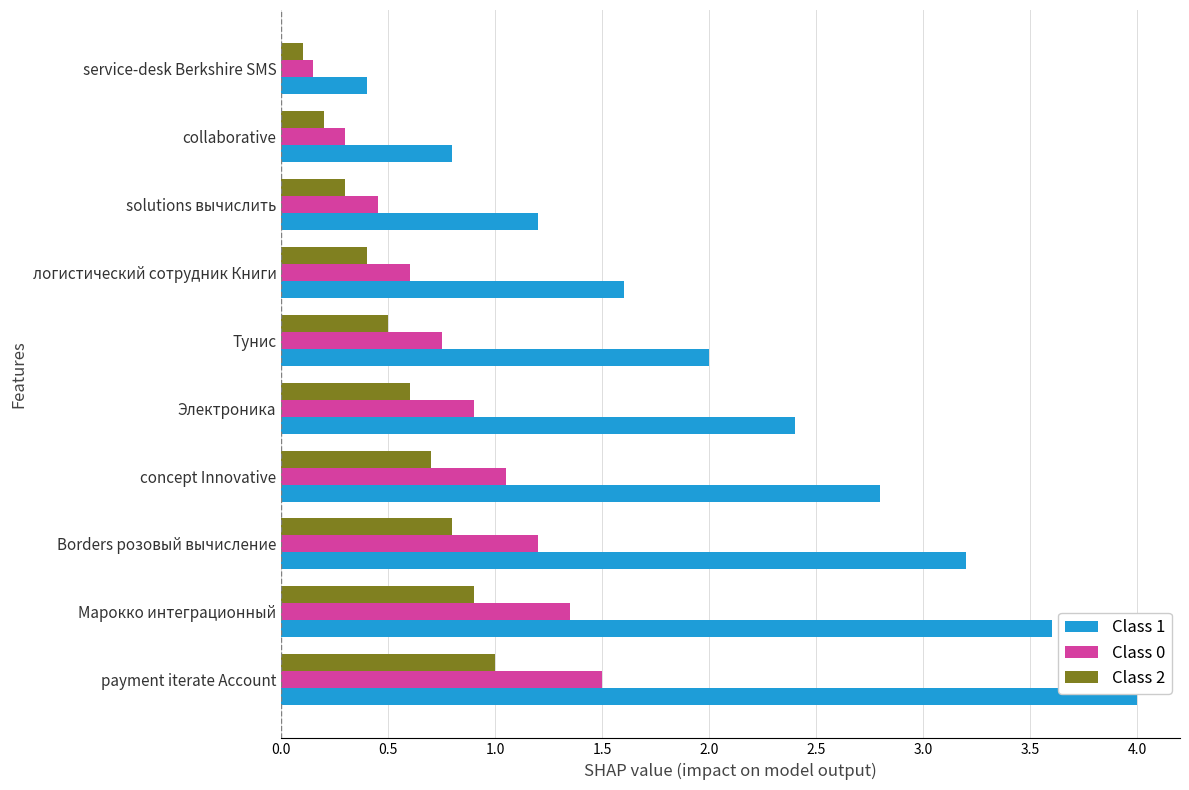

At which category is the sum across all series the highest?

payment iterate Account